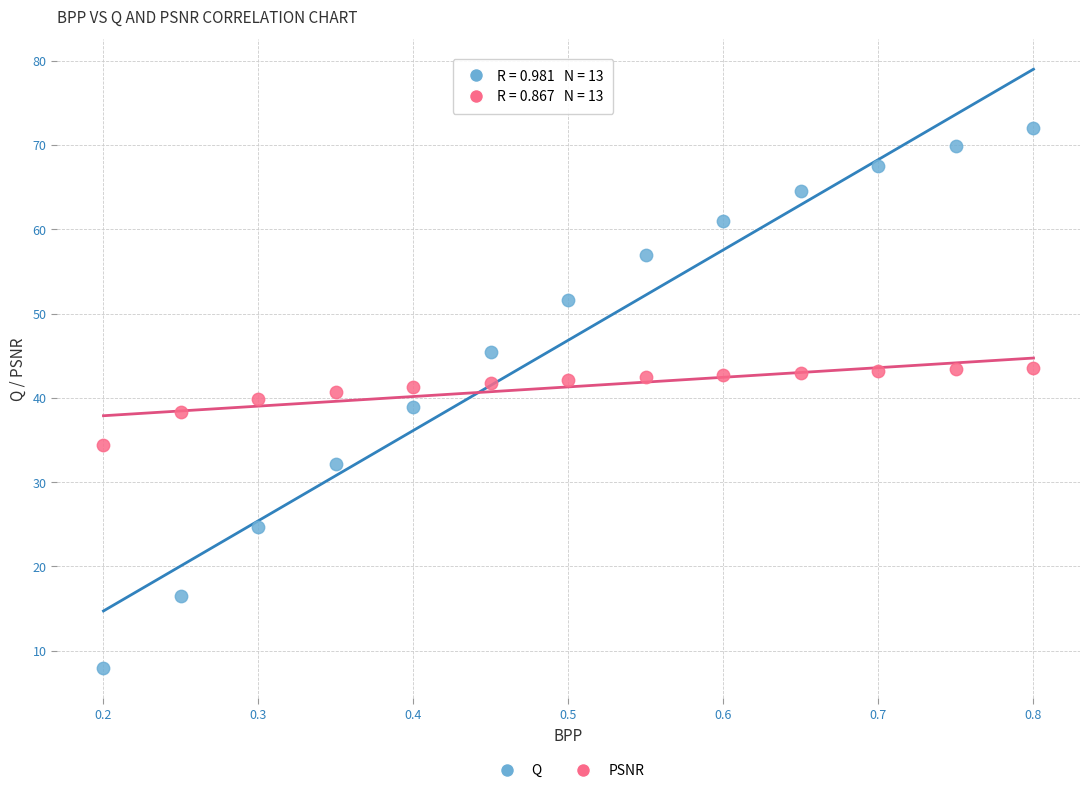

Which series has the largest Y range (max minus min)?

Q